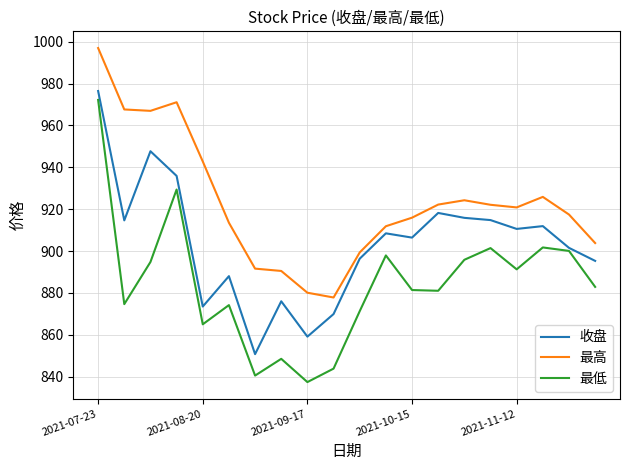

What is the greatest value displayed?

997.0